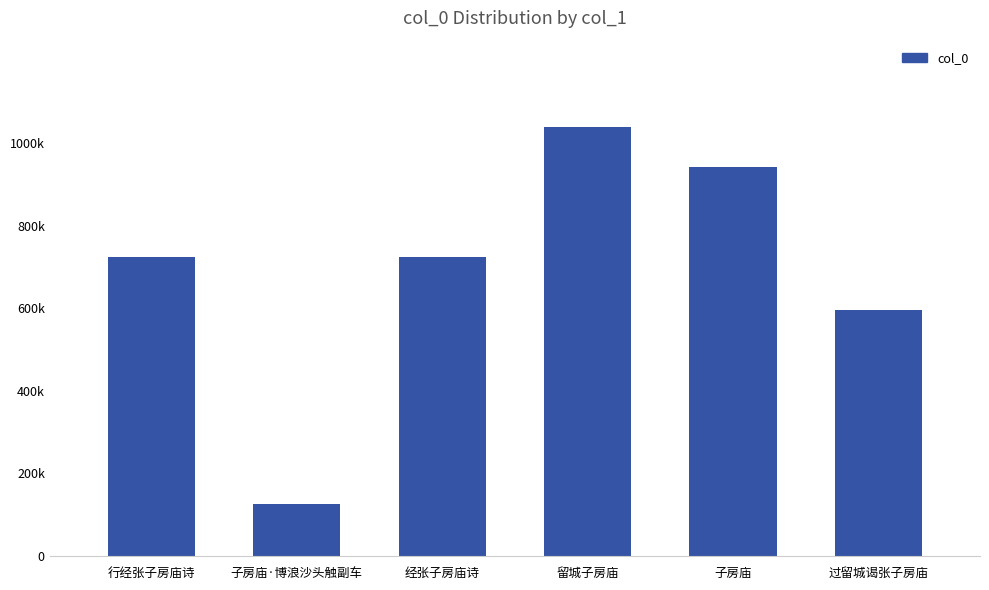

At which category does the chart reach its peak across all series?

留城子房庙